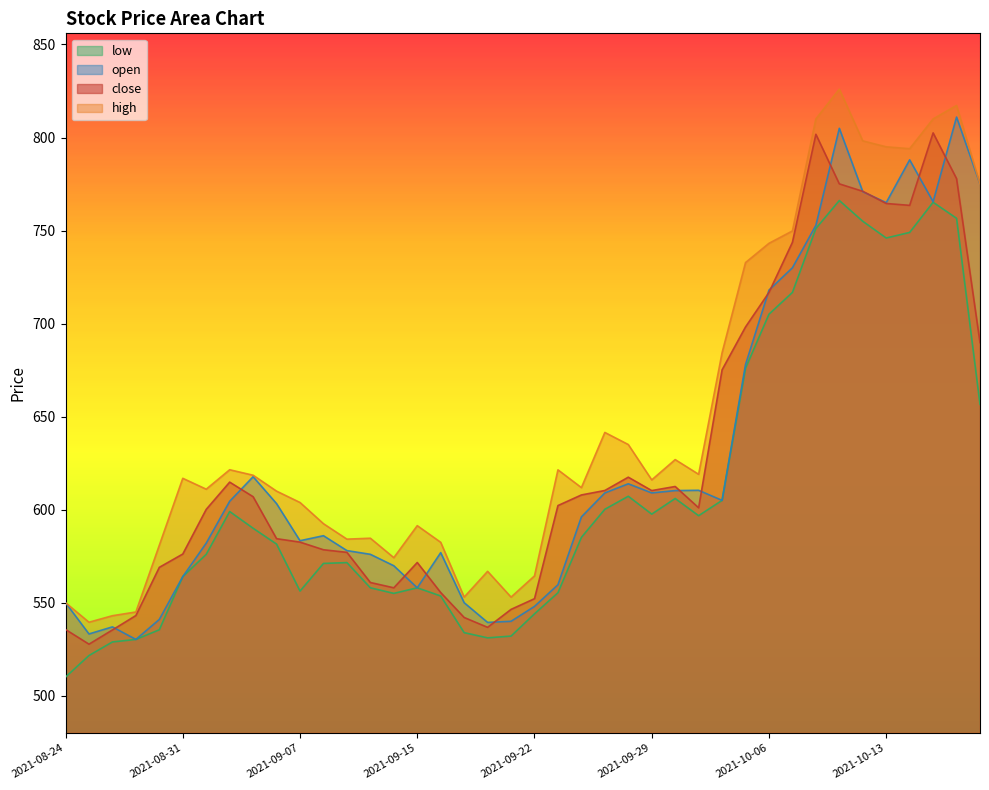

At which category does open reach its first local peak?

2021-08-26